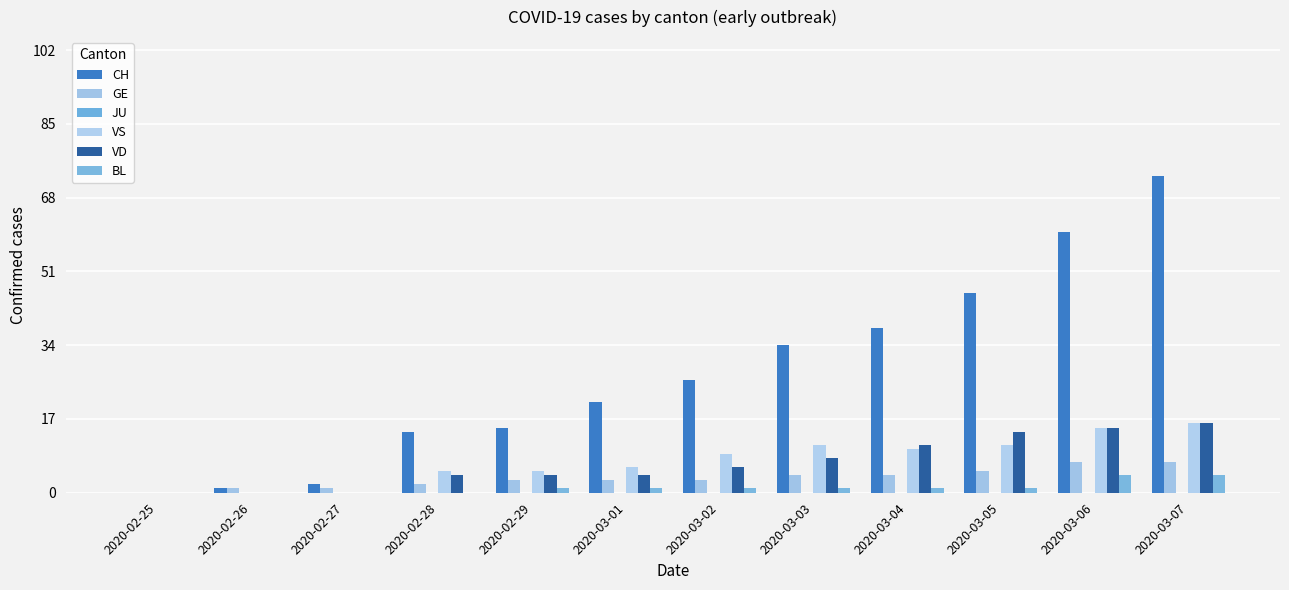

How many distinct data groups are displayed?

5